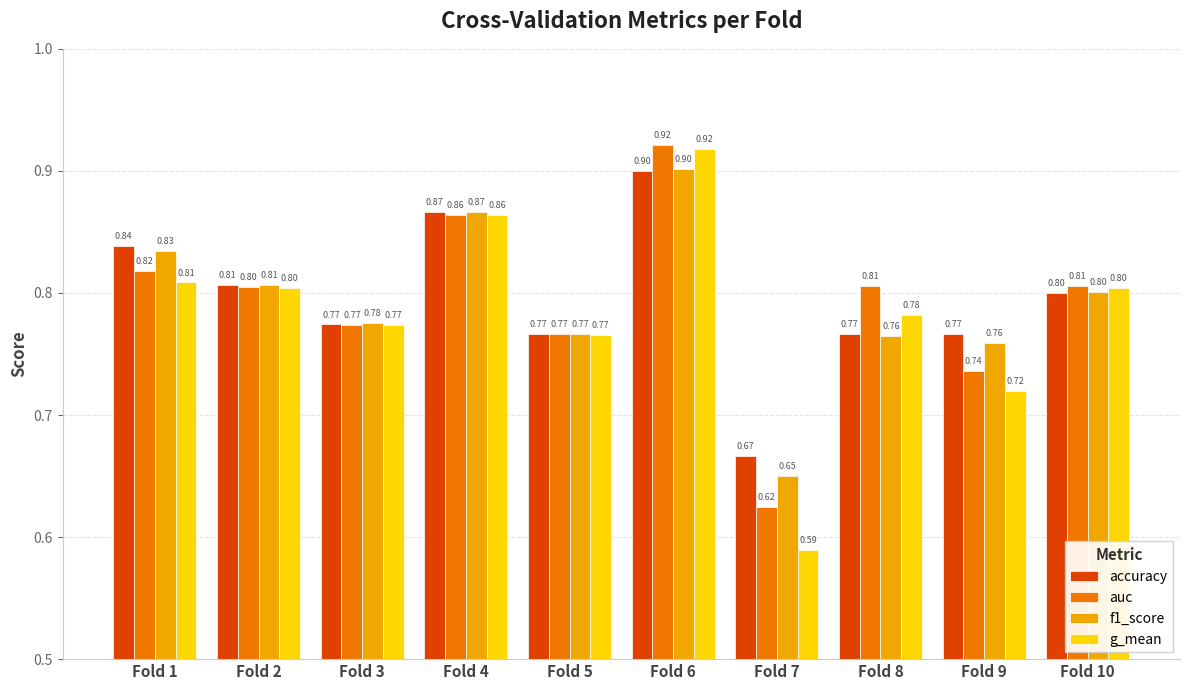

At which category is the sum across all series the highest?

Fold 6